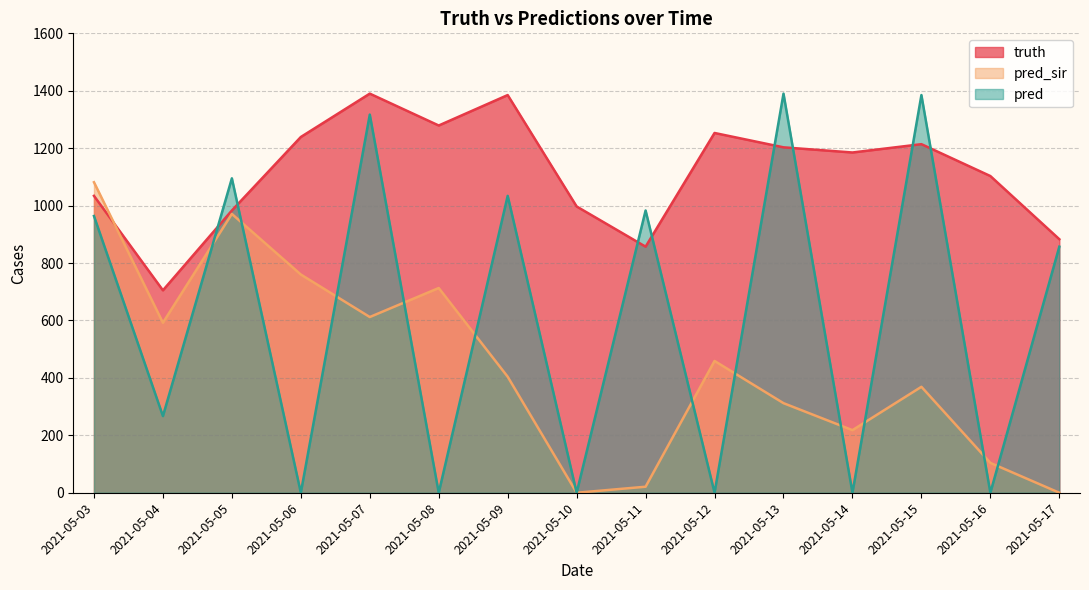

Rank the series by their maximum value, from highest to lowest.

truth, pred, pred_sir